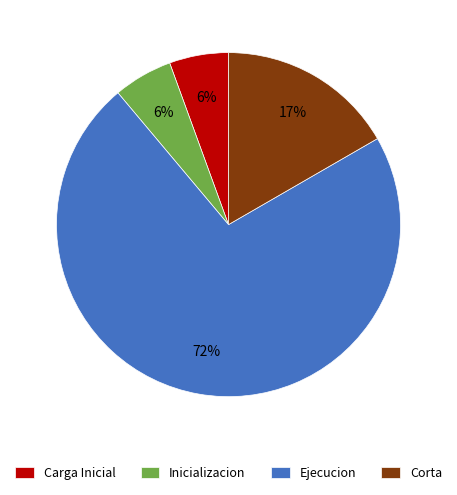

Approximately how many times larger is the value at Inicializacion compared to Carga Inicial?

1.0